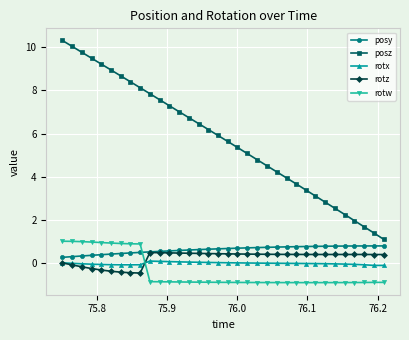

What is the sum of all posy values?

20.6